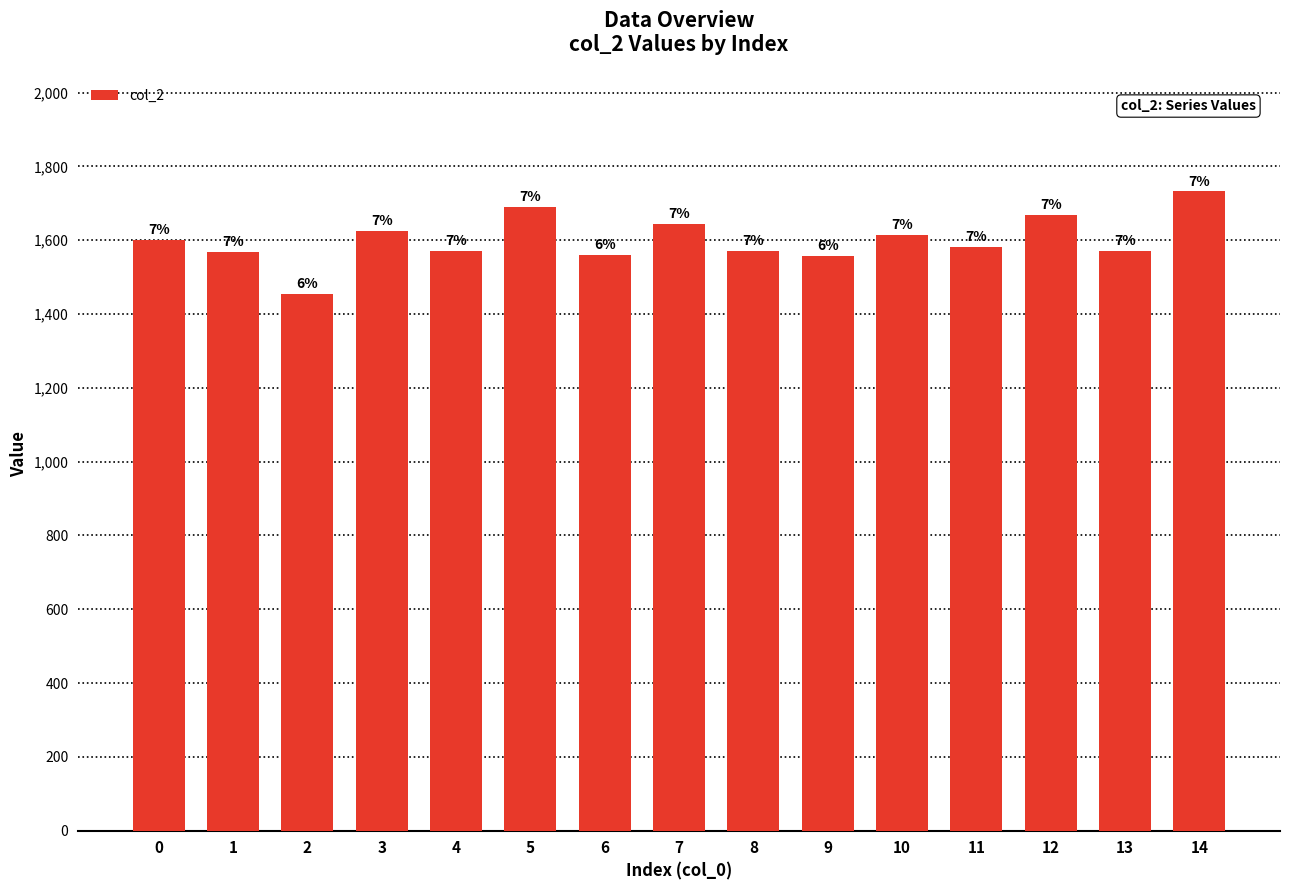

Reading left to right, extract all data points from this chart.

1600	1567	1453	1624	1571	1690	1559	1644	1571	1558	1614	1581	1668	1572	1732